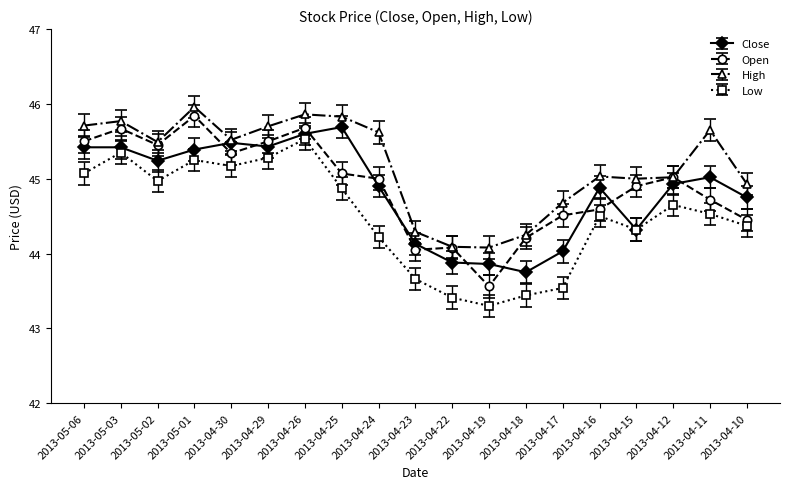

What is the maximum value for Close?

45.7